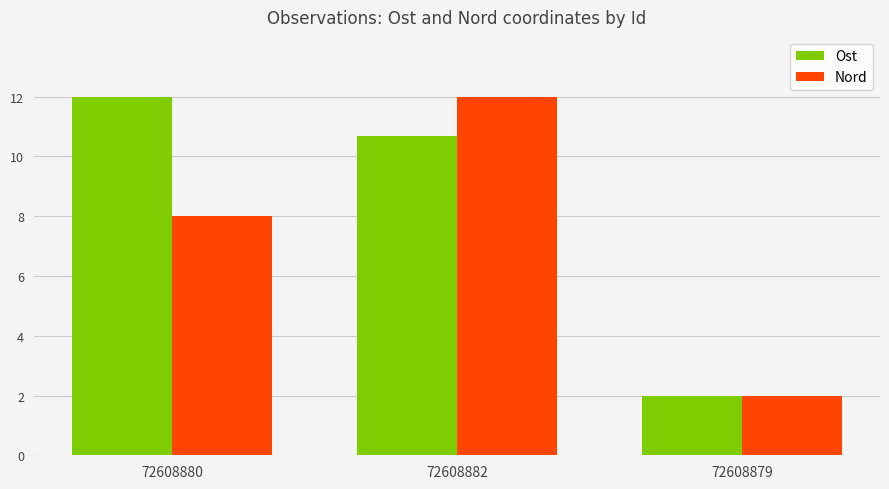

Which category has the lowest value in the Ost series?

72608879